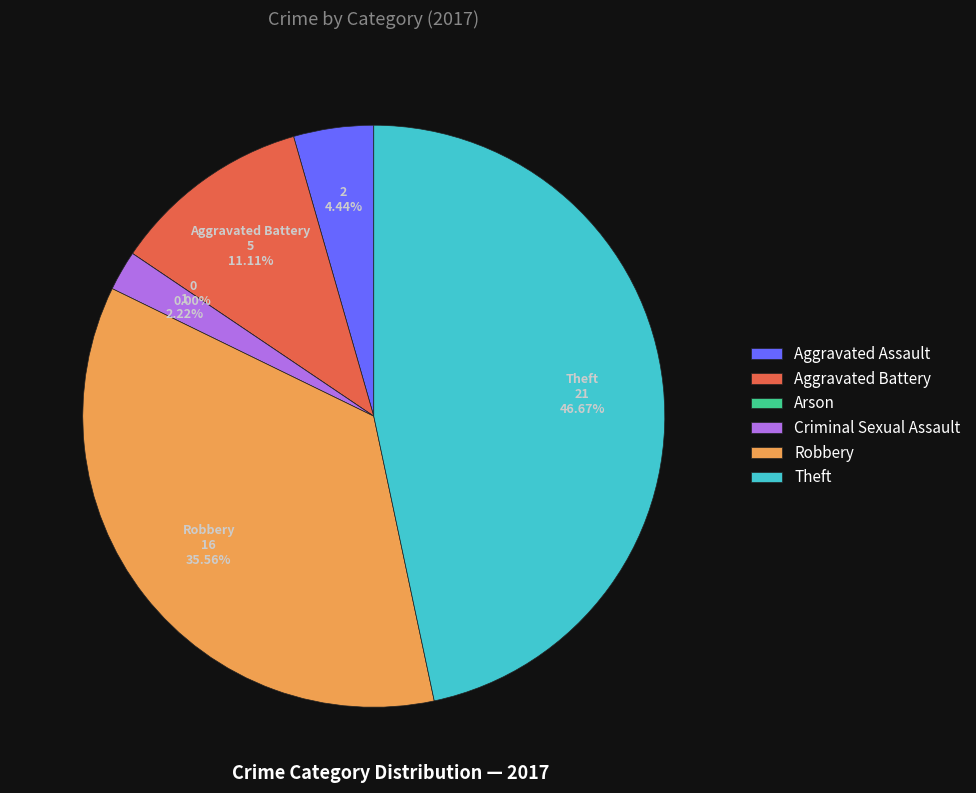

What is the largest slice in the pie chart?

Theft